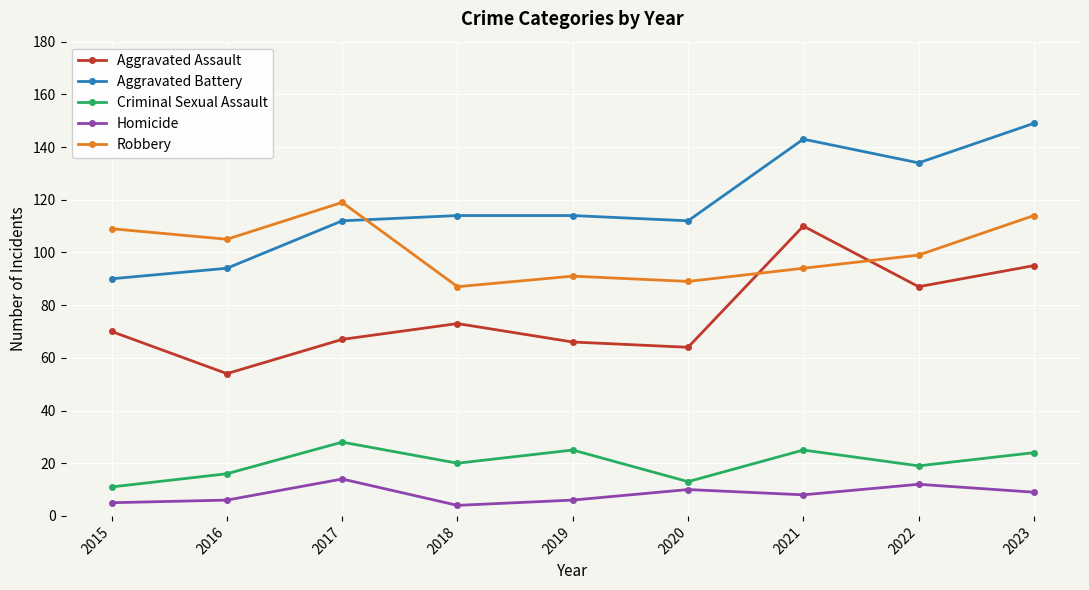

Reading left to right, what are all the values shown in this chart?

Aggravated Assault: 70	54	67	73	66	64	110	87	95
Aggravated Battery: 90	94	112	114	114	112	143	134	149
Criminal Sexual Assault: 11	16	28	20	25	13	25	19	24
Homicide: 5	6	14	4	6	10	8	12	9
Robbery: 109	105	119	87	91	89	94	99	114